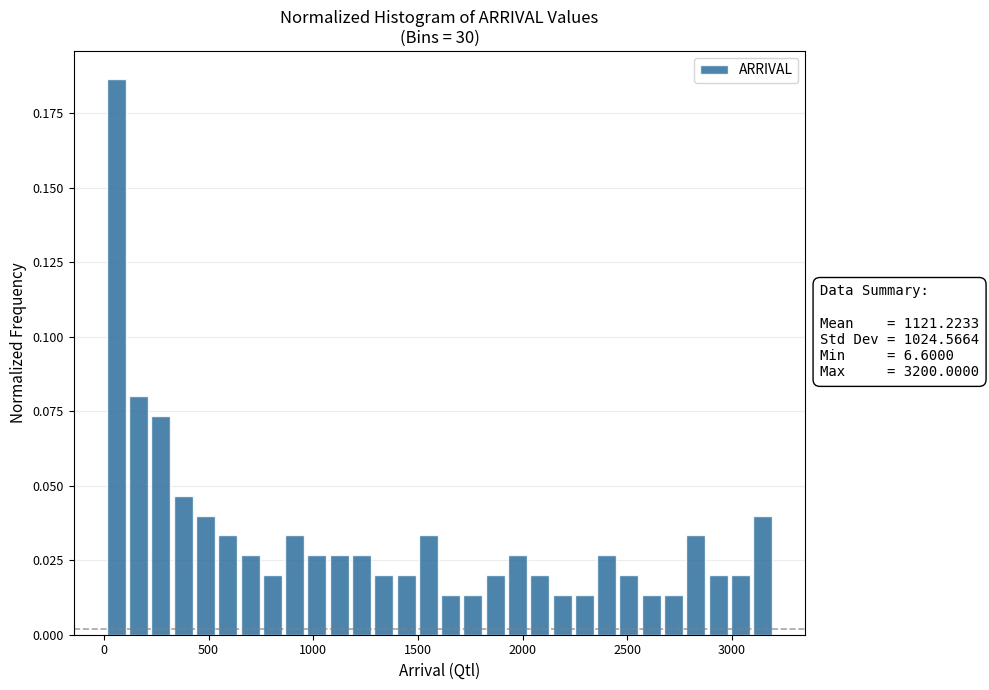

Read against the x-axis, roughly where is the centre of the tallest bar?

50